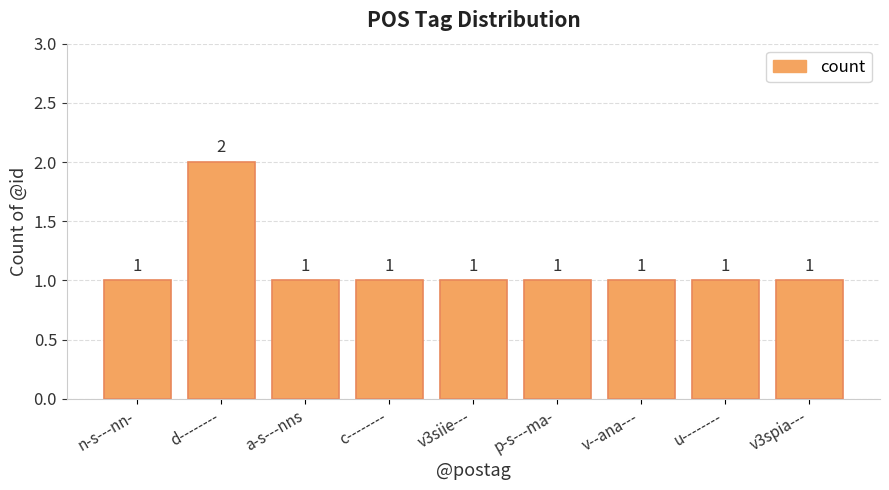

The value at p-s---ma- is 1. True or false?

True